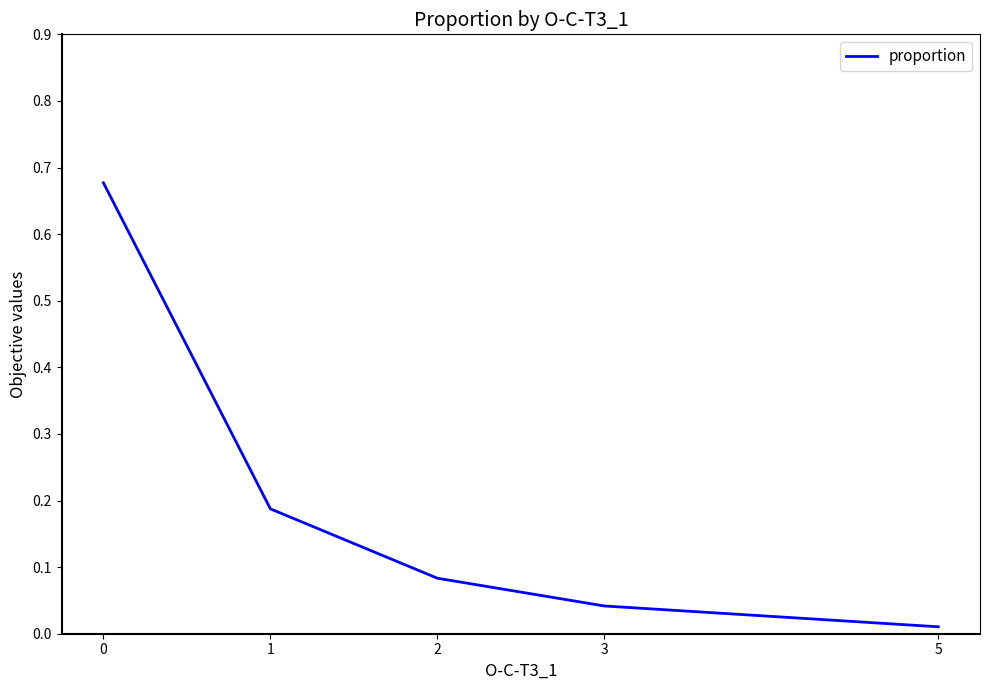

True or false: the data has more than 2 interior local peaks.

False